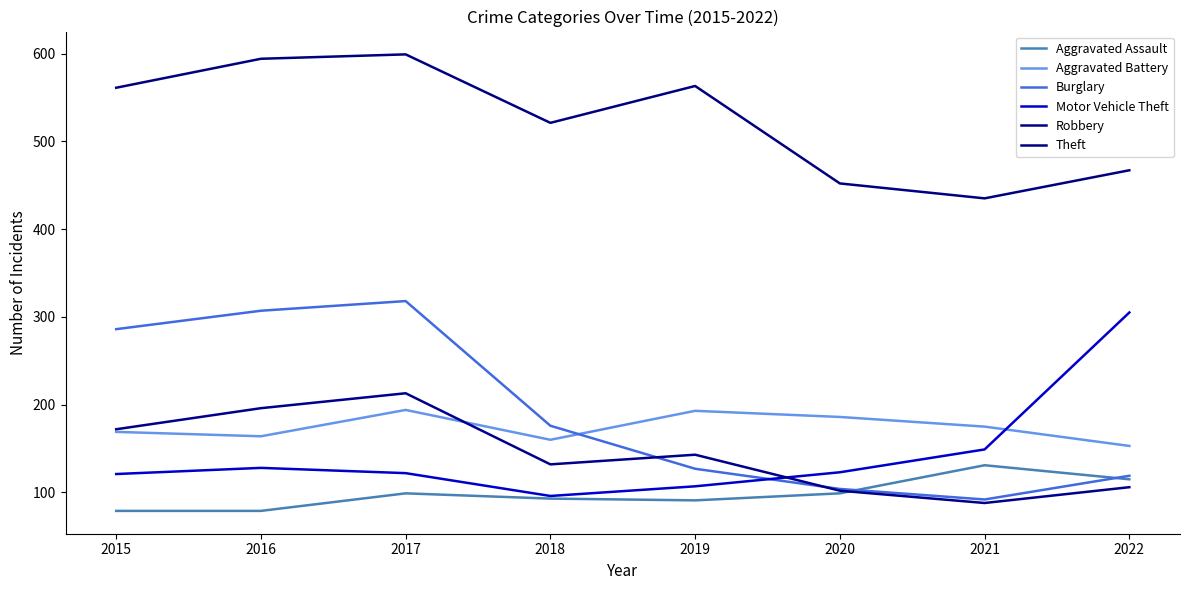

At 2020, list the series in order from largest to smallest.

Theft, Aggravated Battery, Motor Vehicle Theft, Burglary, Robbery, Aggravated Assault